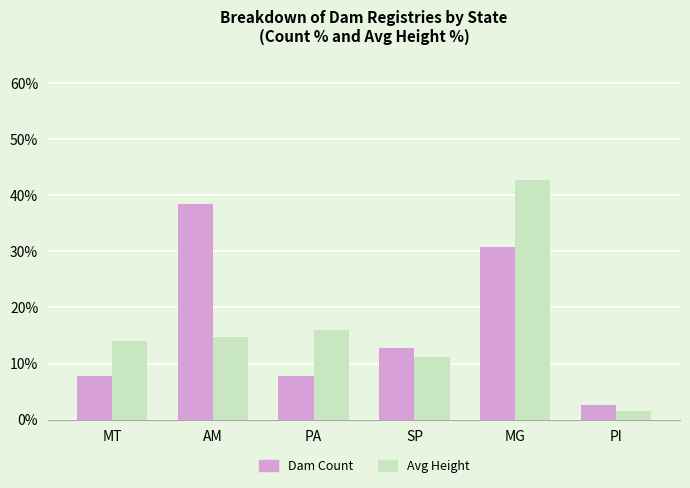

Which series changed the most between MT and MG?

Avg Height